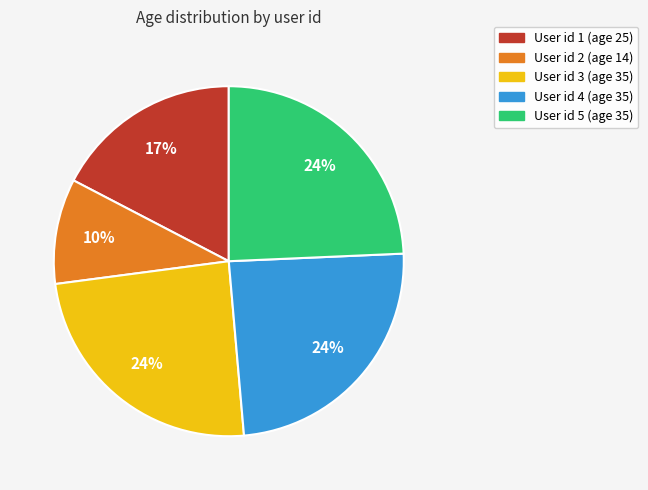

Which slice is the smallest?

User id 2 (age 14)